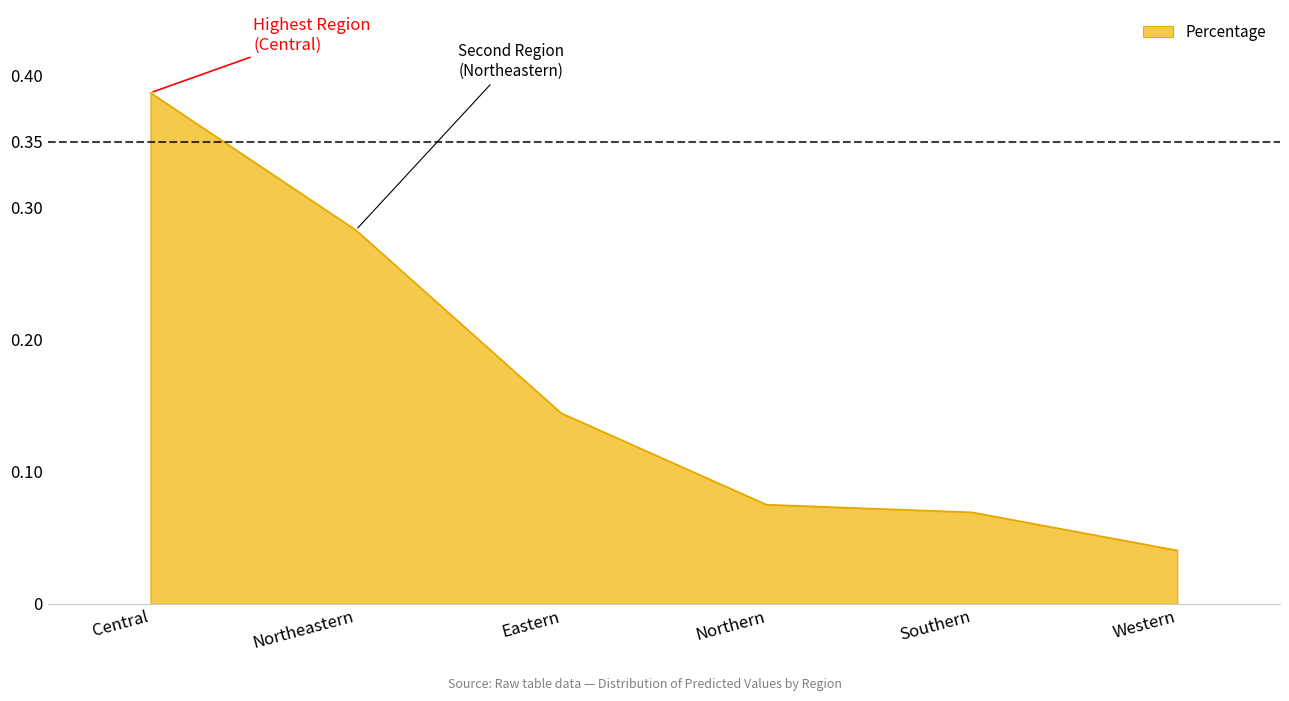

Is it true that the value at Northeastern is 0.5?

False